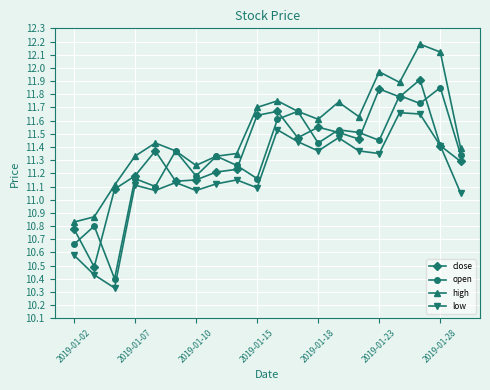

True or false: open and low cross at least once.

False